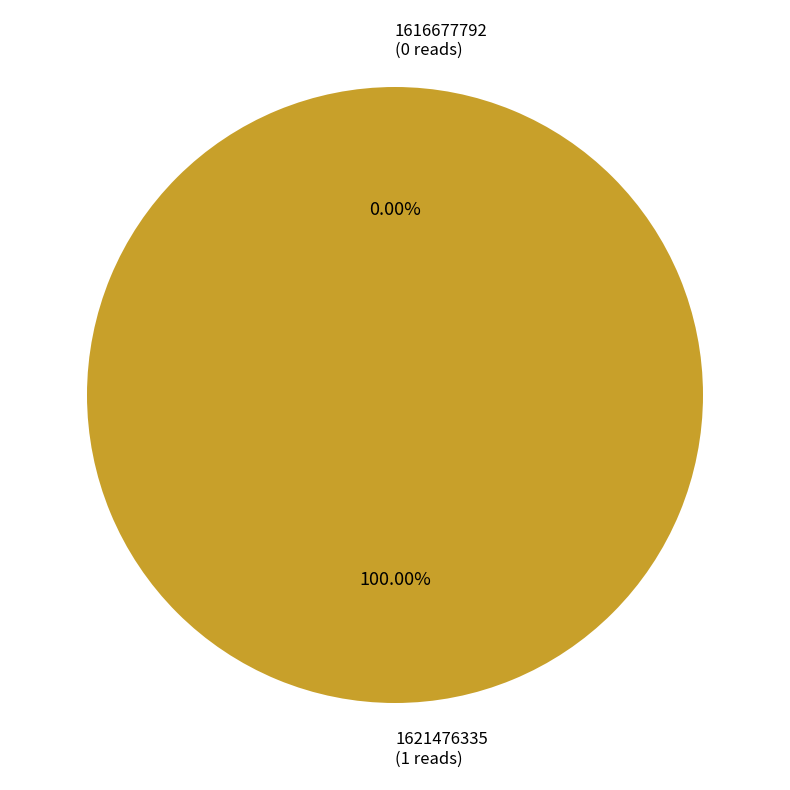

Is it true that 1616677792 is 0% of the pie?

True